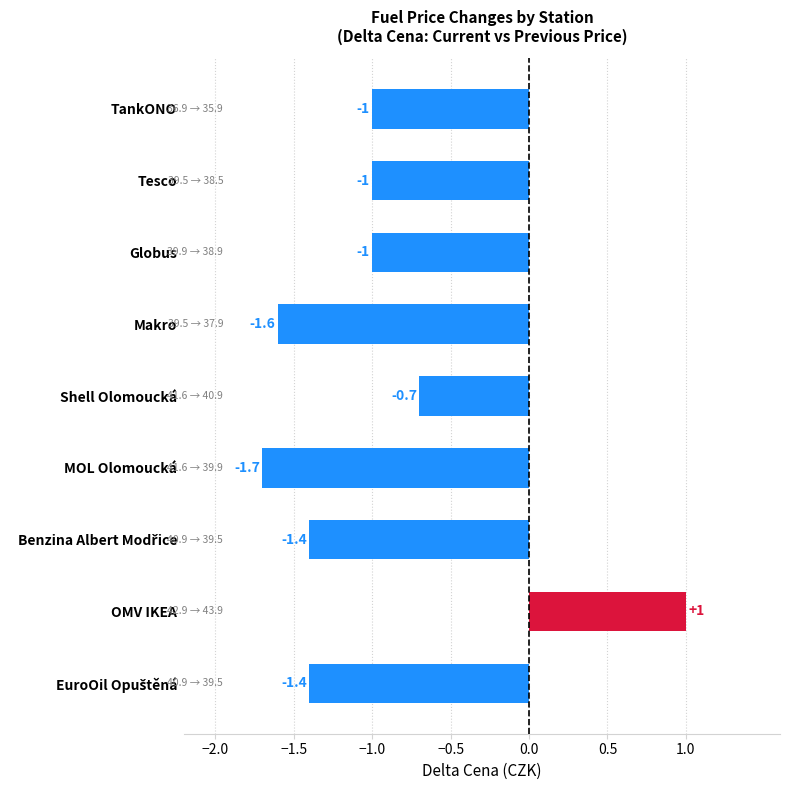

Count the values in the range -1 to 0.

4